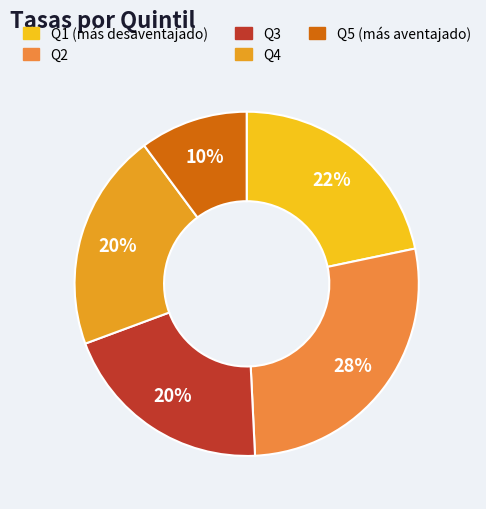

Which category has the biggest portion of the pie?

Q2